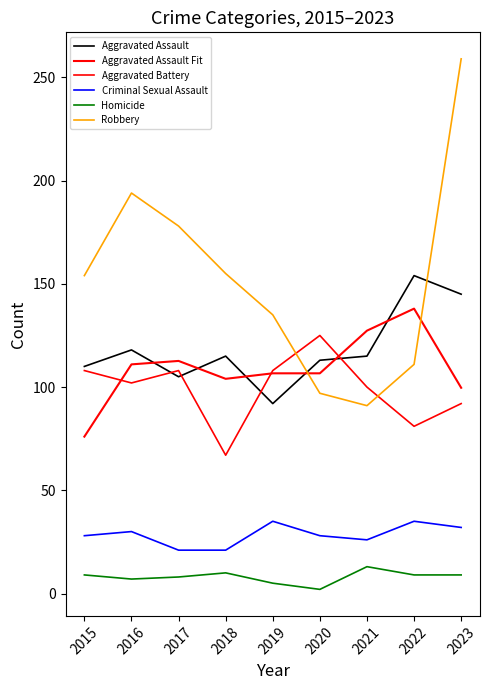

Does the chart display data point markers on the line(s)?

No